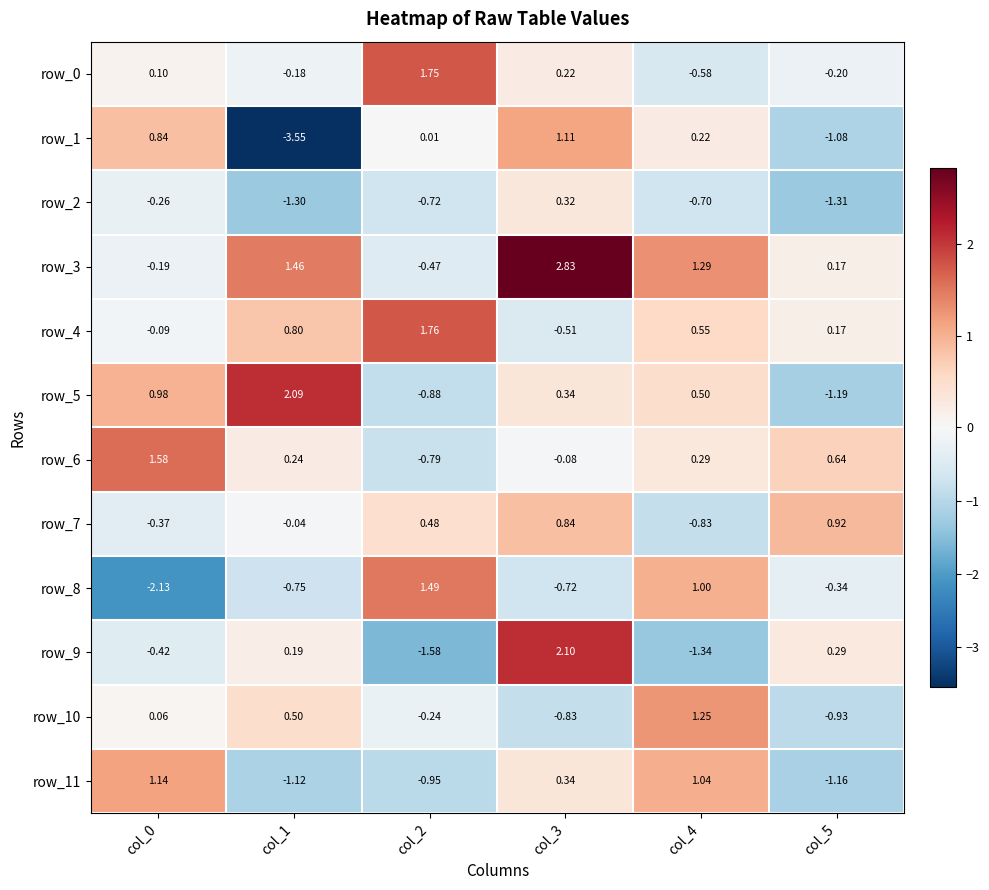

Is the value of row_0 at col_2 greater than the value of row_2 at col_0?

Yes